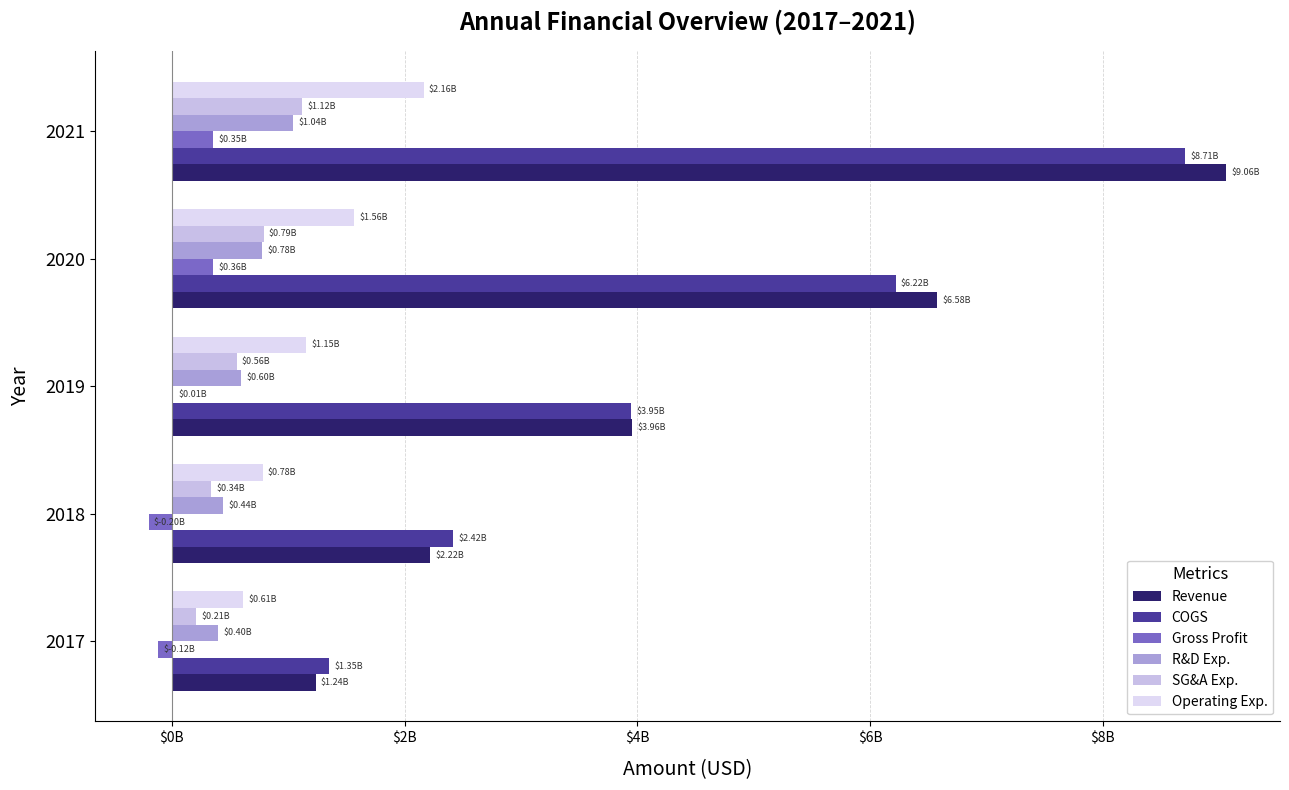

Does the chart contain any negative values?

Yes